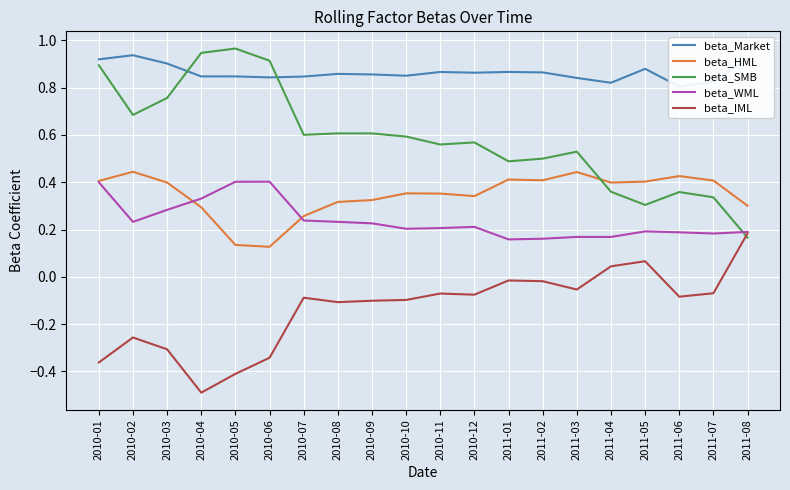

At 2011-07, list the series in order from smallest to largest.

beta_IML, beta_WML, beta_SMB, beta_HML, beta_Market